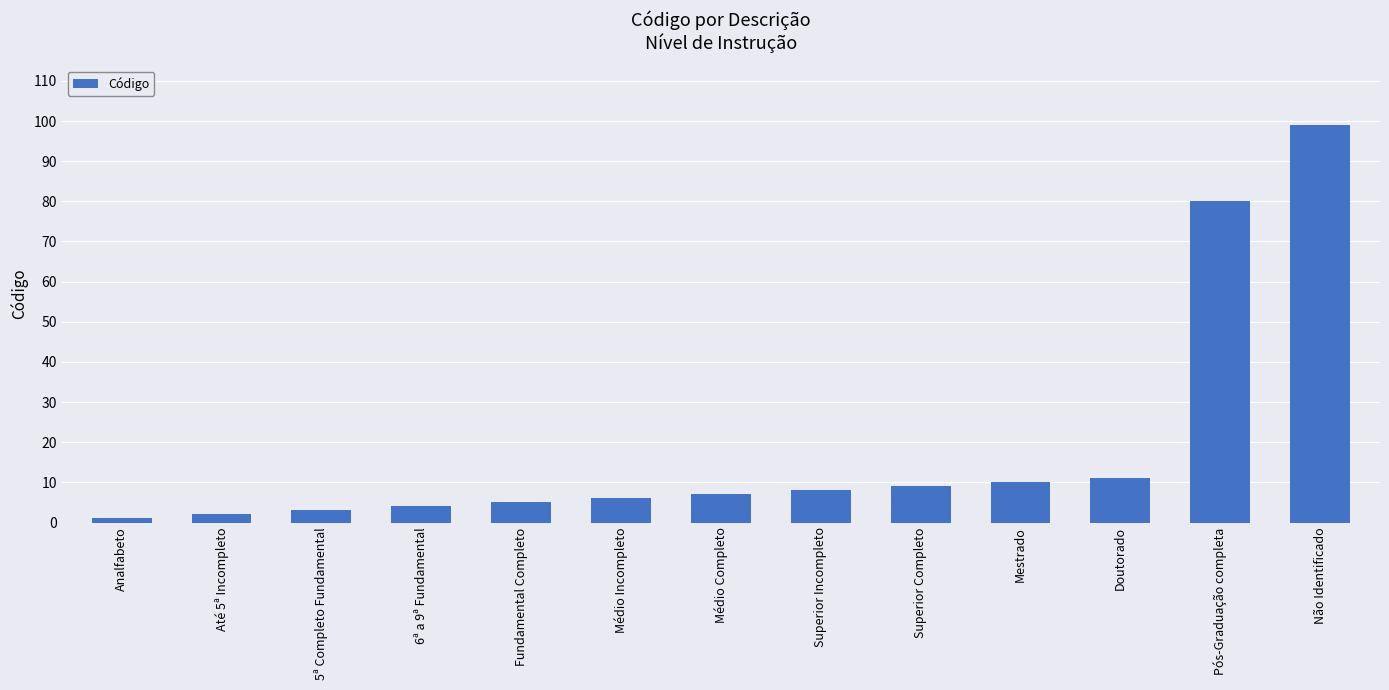

At which label is the value closest to 50?

Pós-Graduação completa